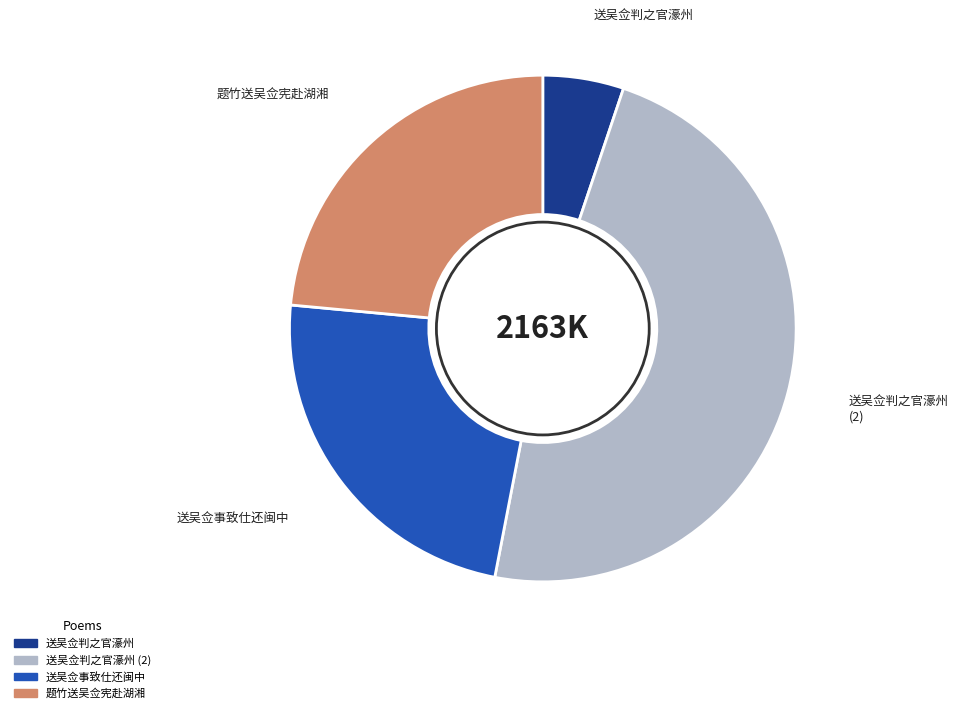

Is there a majority slice in this chart?

No